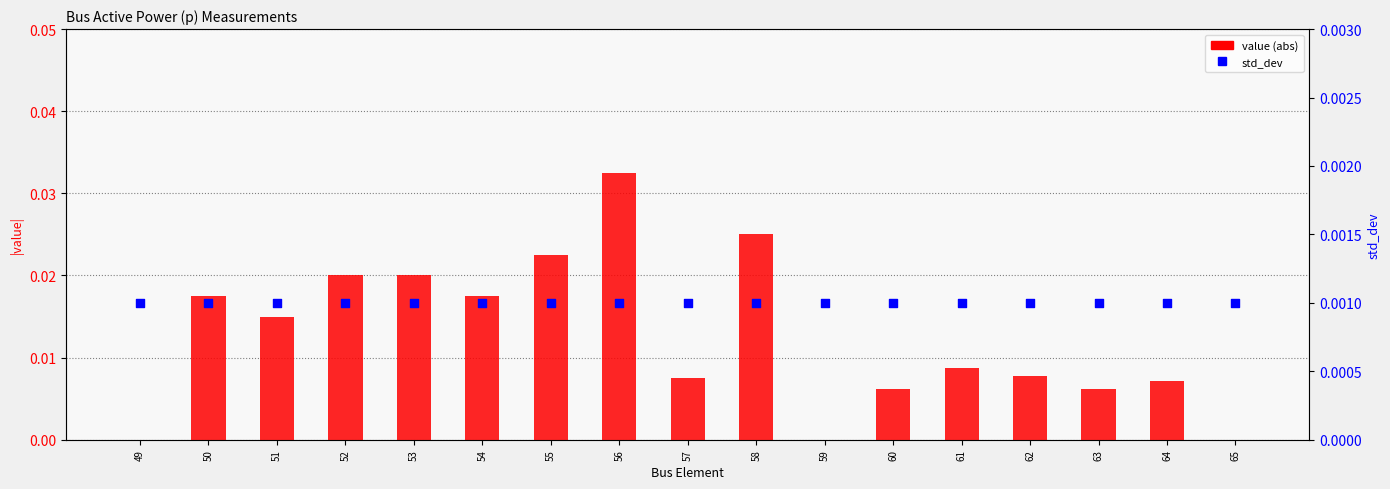

Which series contains the highest Y value?

value (abs)